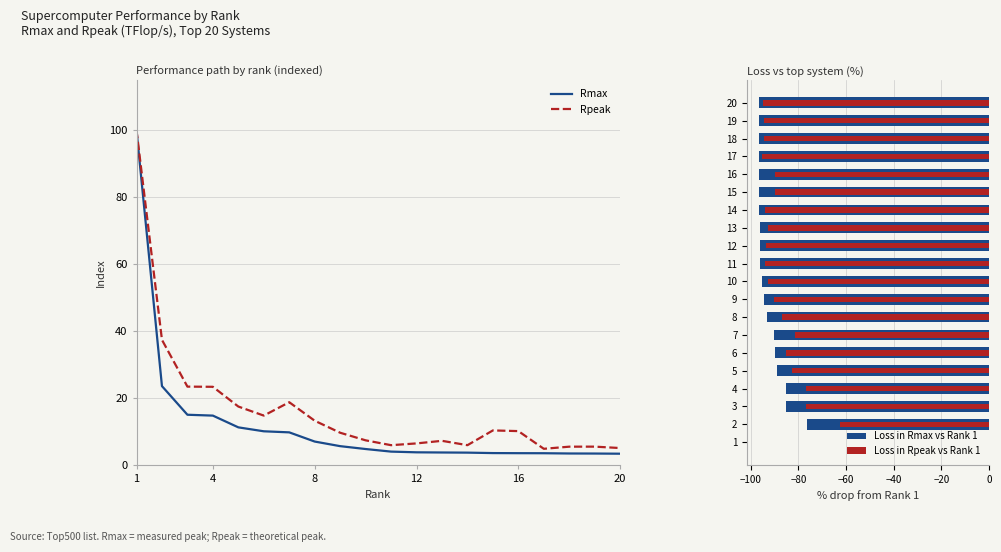

Which label corresponds to the smallest value in the chart?

20